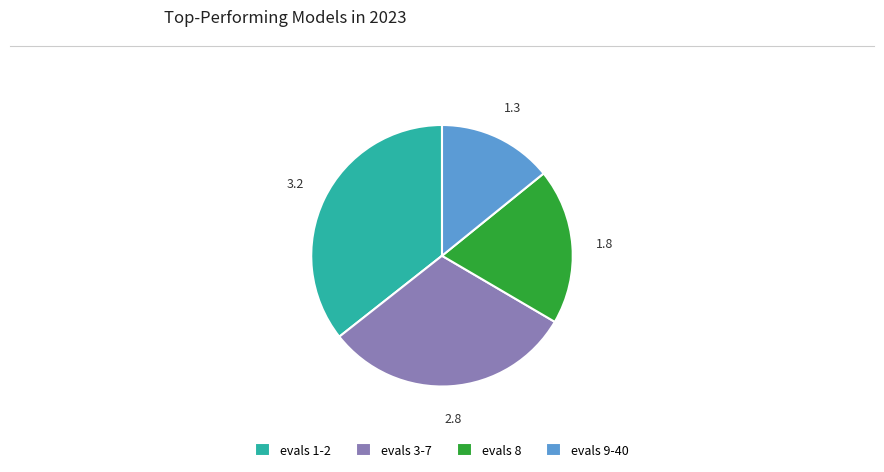

Rank the categories by value from highest to lowest.

evals 1-2, evals 3-7, evals 8, evals 9-40